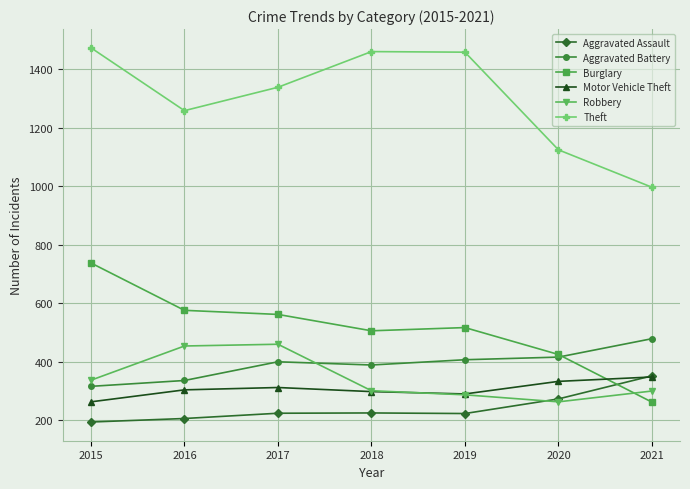

True or false: Aggravated Battery has more than 2 points higher than both neighbors.

False